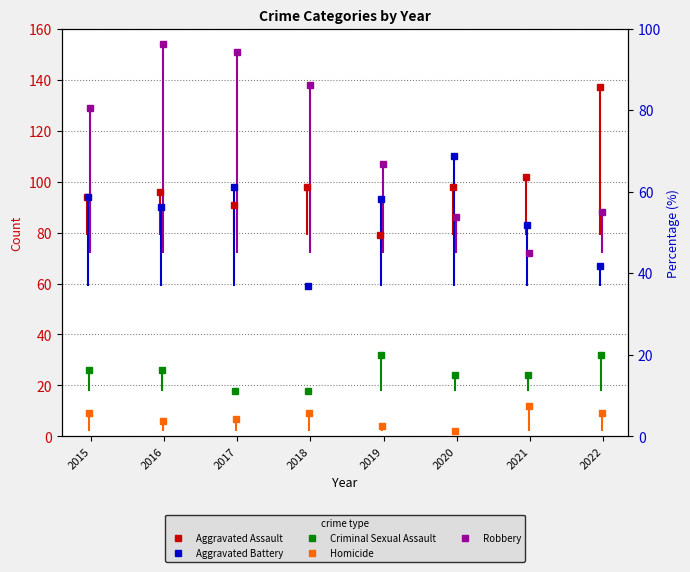

How many categories are shown in the chart?

8